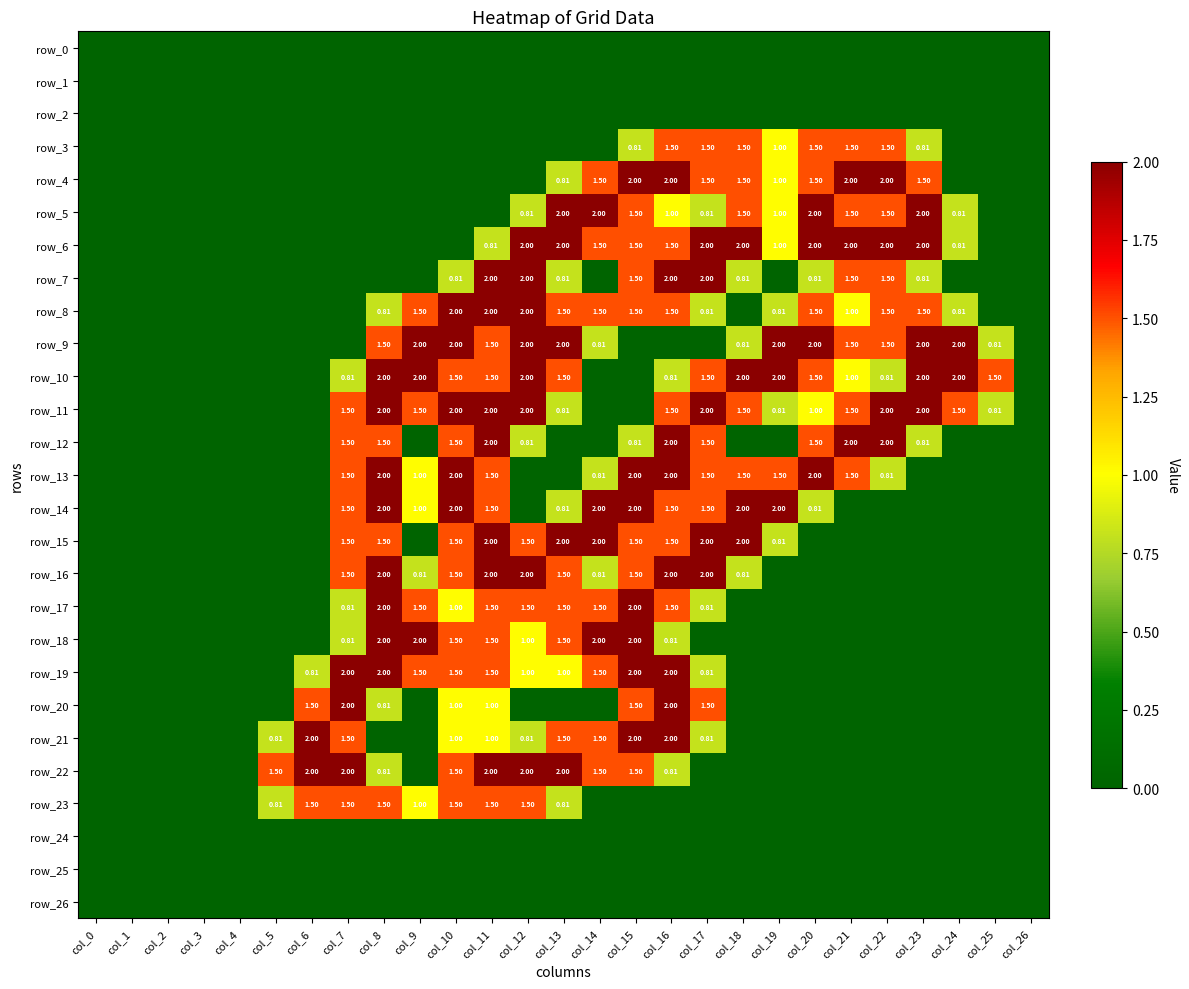

What is the highest value of the row_8 series?

2.0